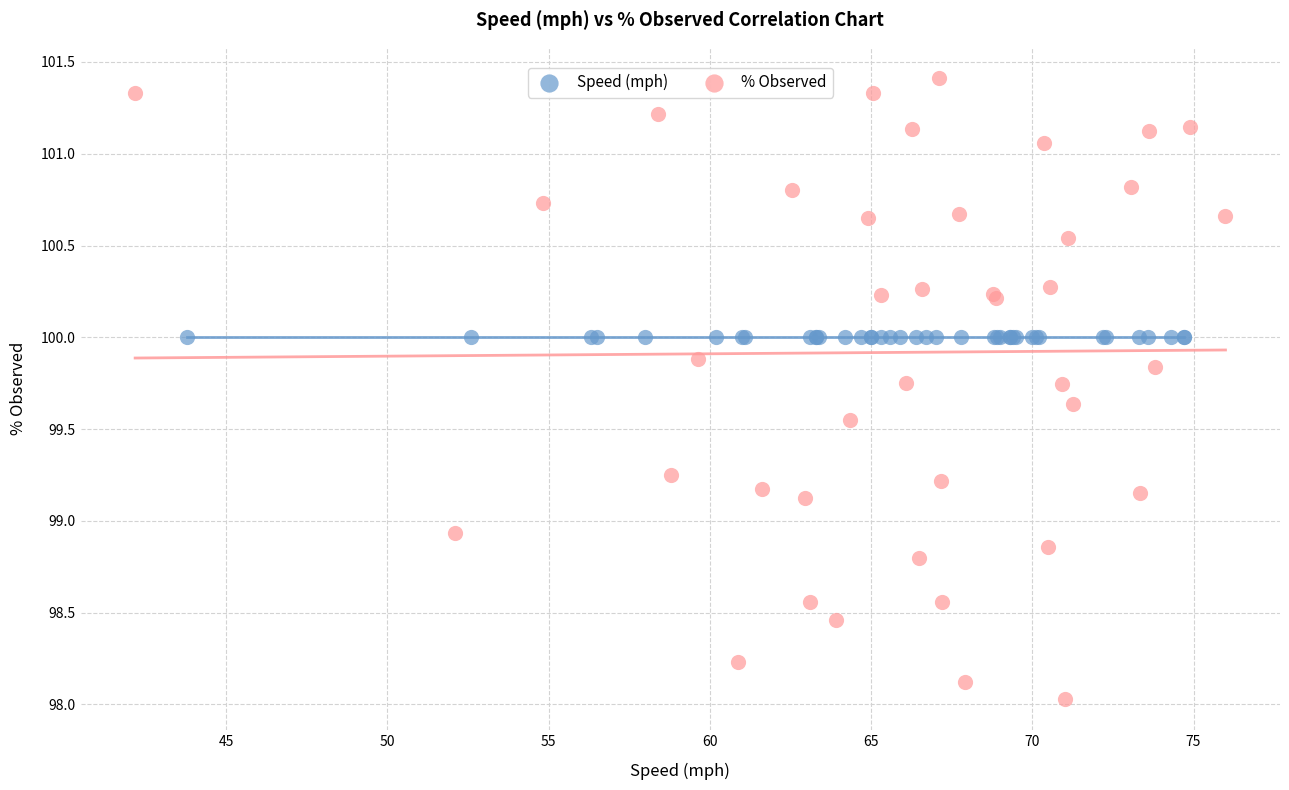

Which series contains the lowest Y value?

% Observed